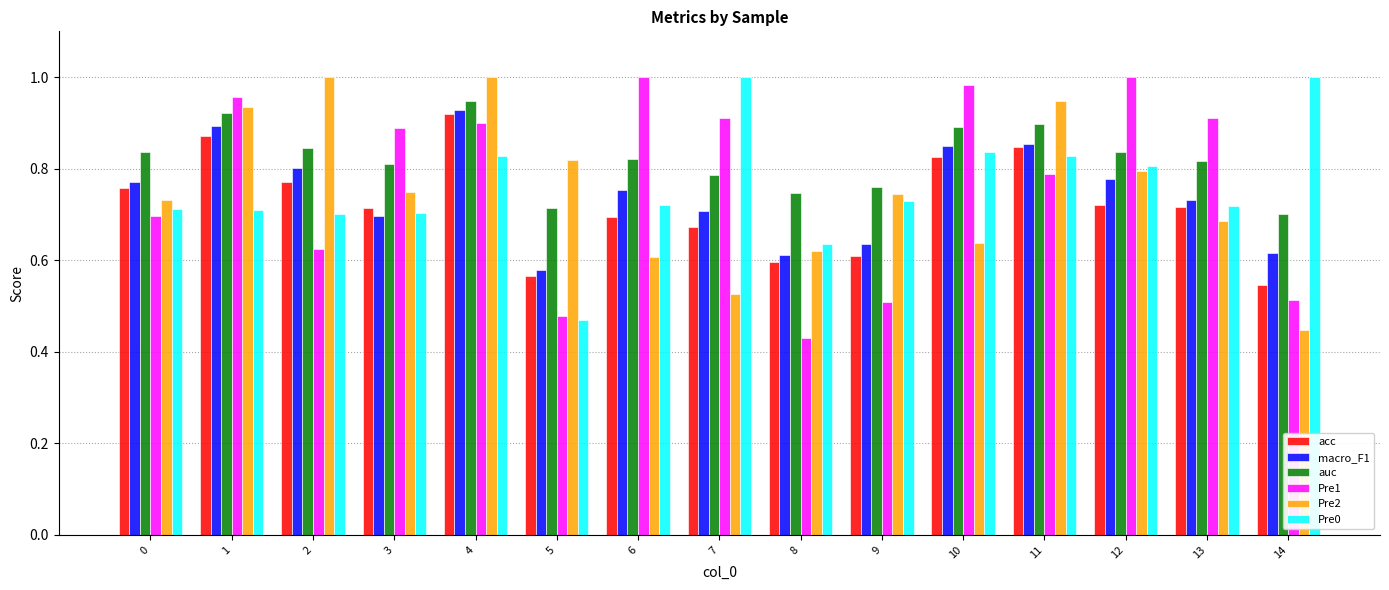

What is the sum of the Pre0 values at 3 and 11?

1.5